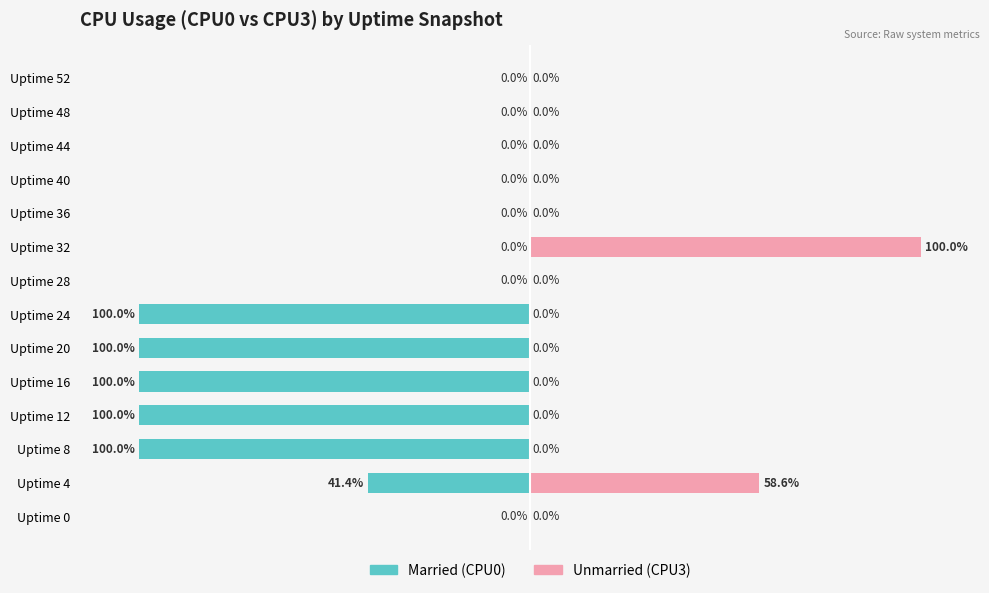

Reading left to right, extract all data points from this chart.

Married: 0.0	-41.4	-100.0	-100.0	-100.0	-100.0	-100.0	0.0	0.0	0.0	0.0	0.0	0.0	0.0
Unmarried: 0.0	58.6	0.0	0.0	0.0	0.0	0.0	0.0	100.0	0.0	0.0	0.0	0.0	0.0